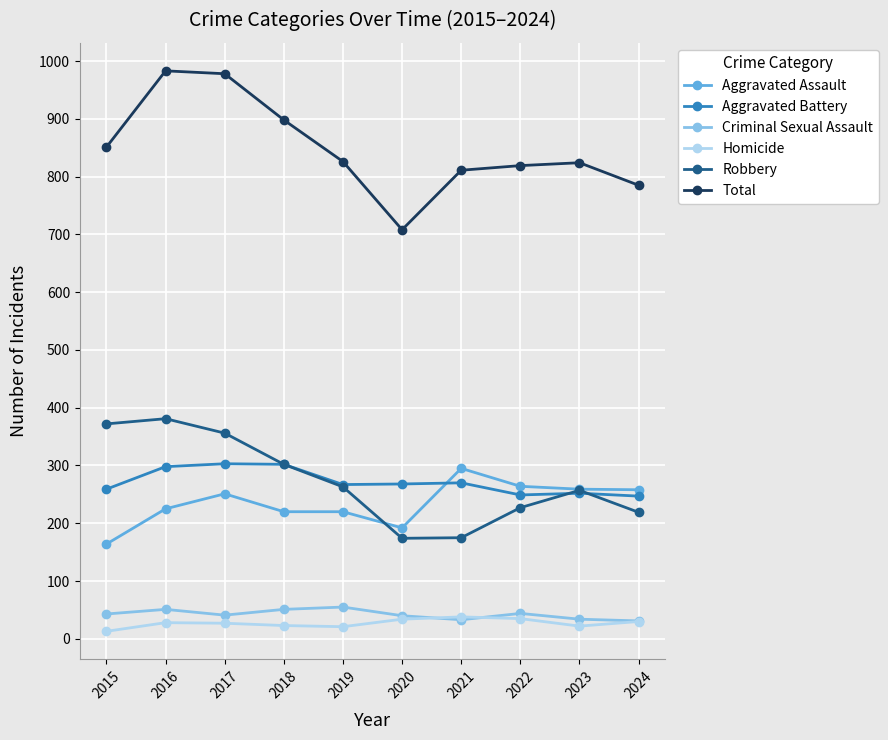

Which series has the widest spread of values?

Total